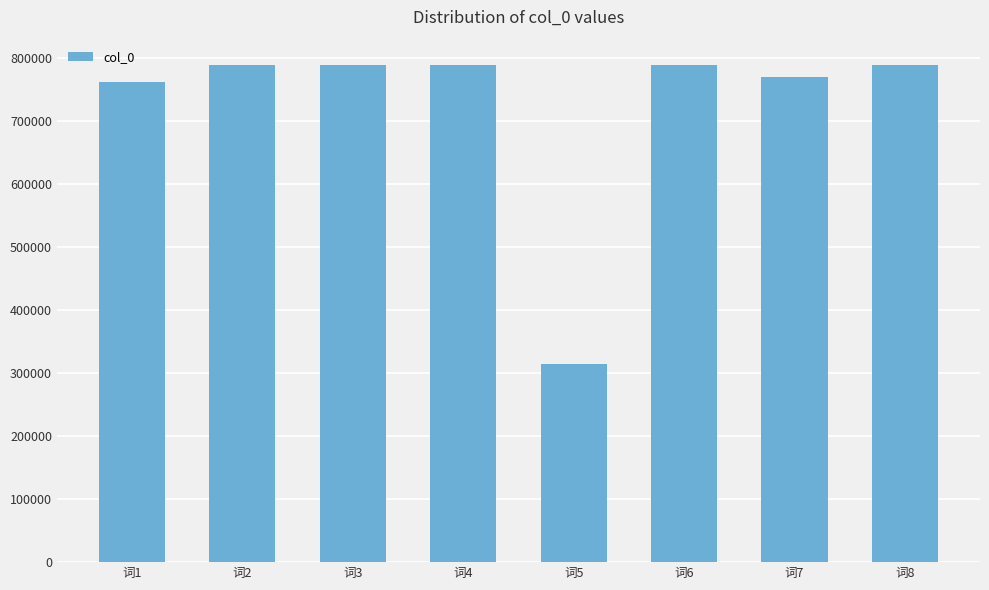

At which label does the data first exceed 789216?

词2